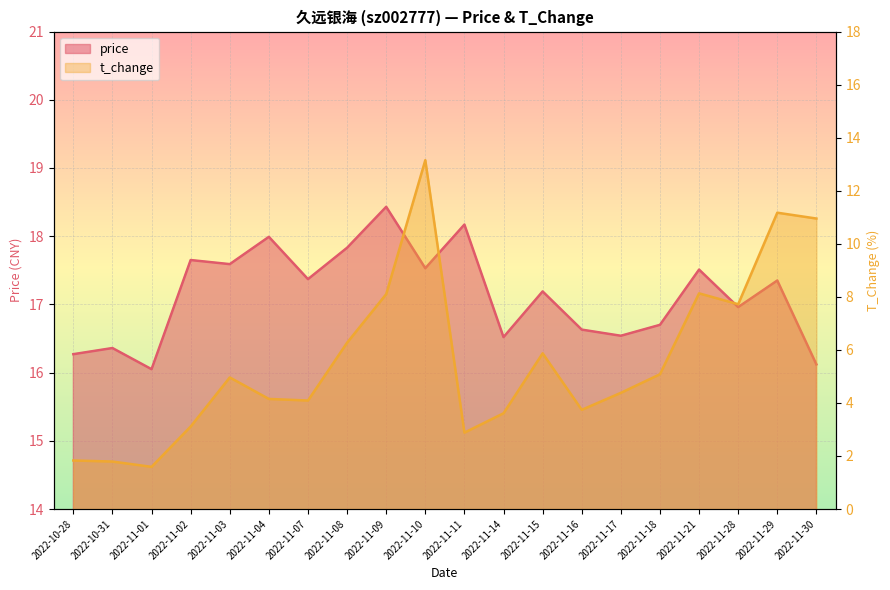

What is the label of the 19th point from the right?

2022-10-31